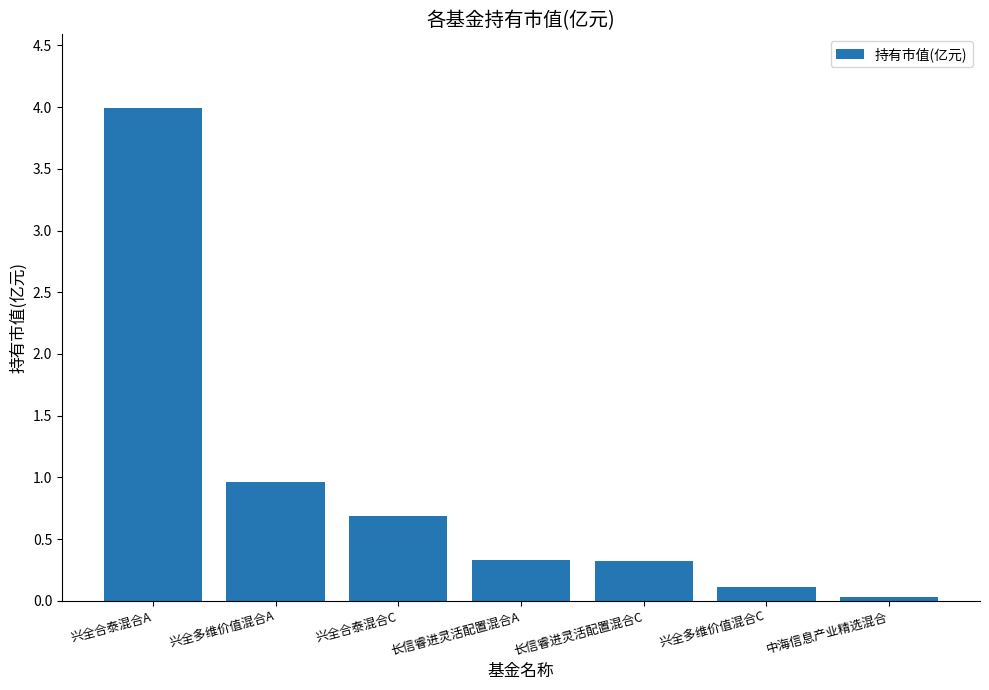

At which category does the chart reach its minimum across all series?

中海信息产业精选混合